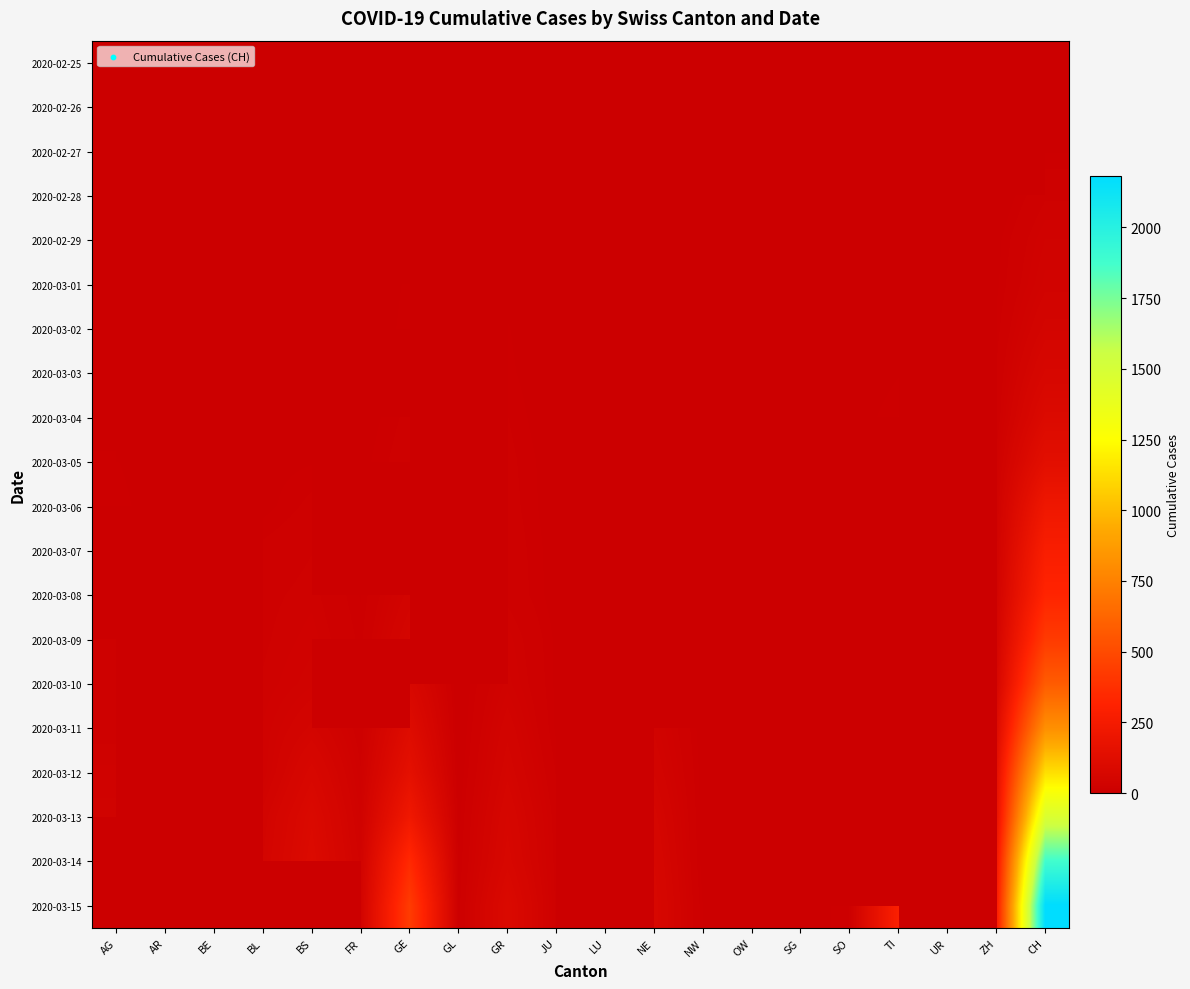

Is it true that 2020-02-28 equals 1.4 at AG?

False